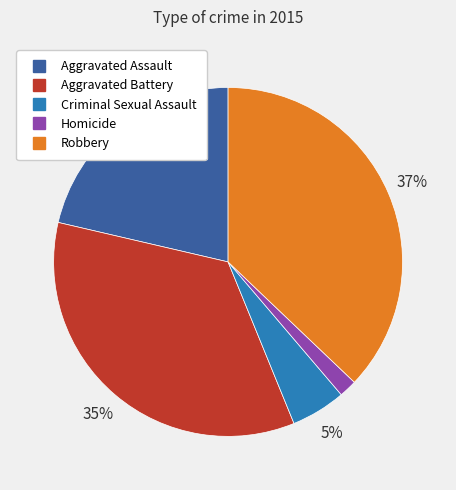

To the nearest percent, what portion does Robbery represent?

37%